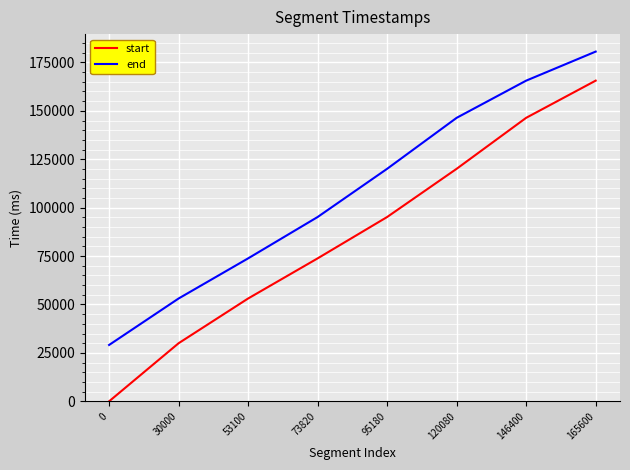

At how many categories does at least one series exceed 32209?

7